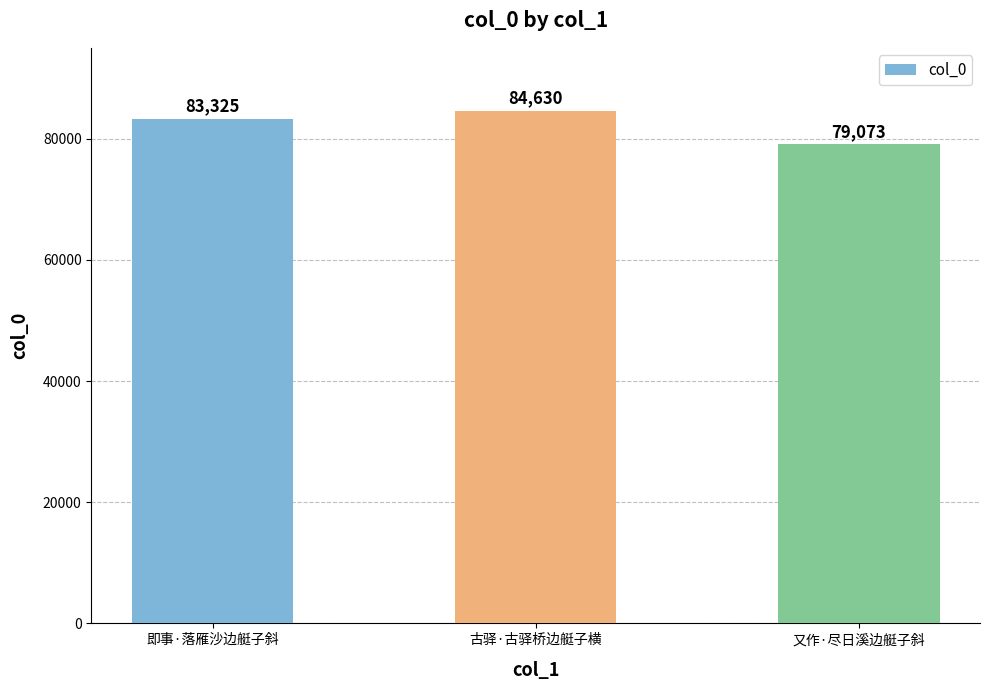

What is the smallest value displayed?

79073